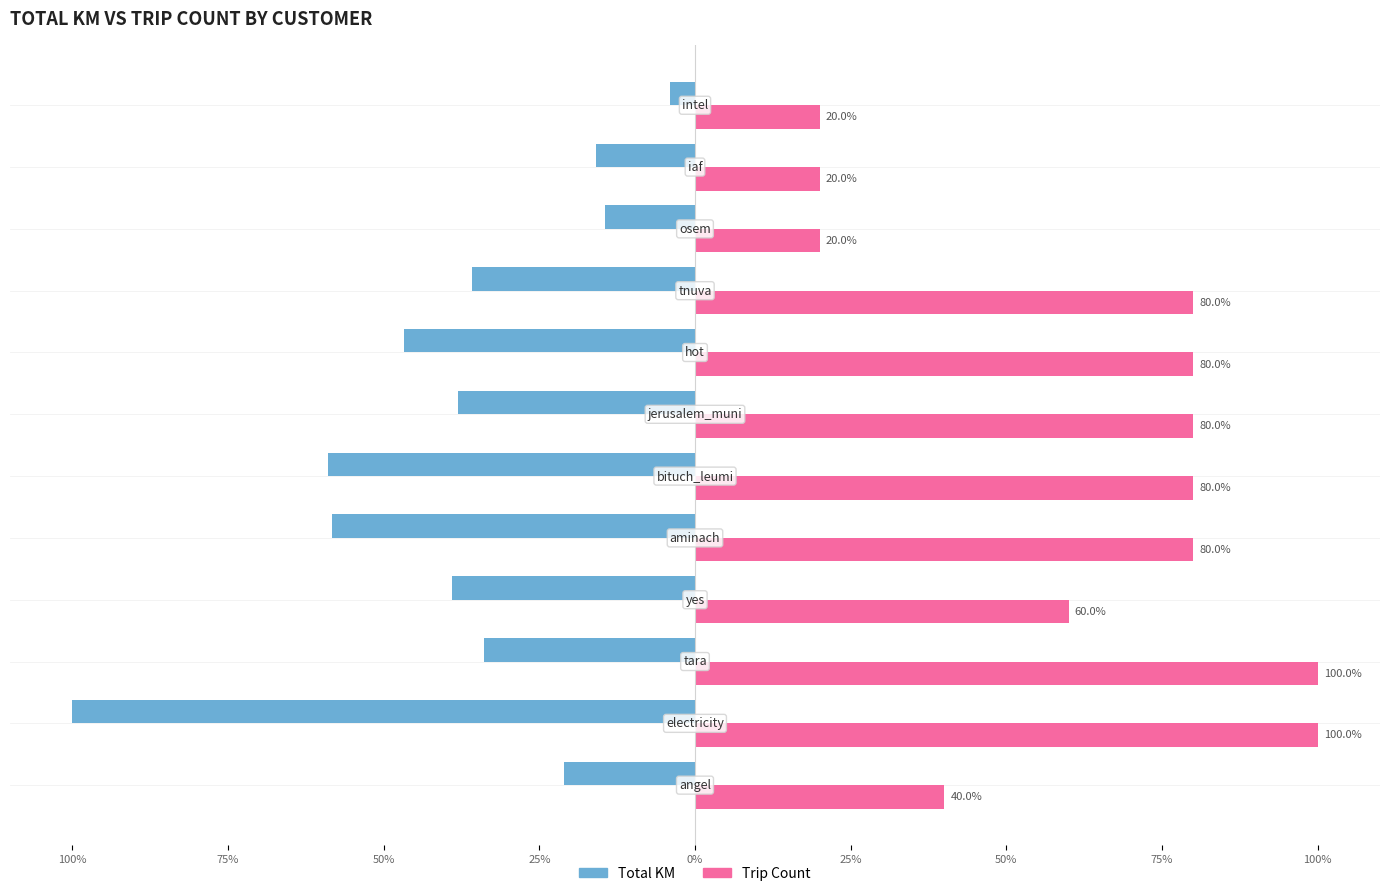

What are all the series names shown in the legend?

Total KM, Trip Count